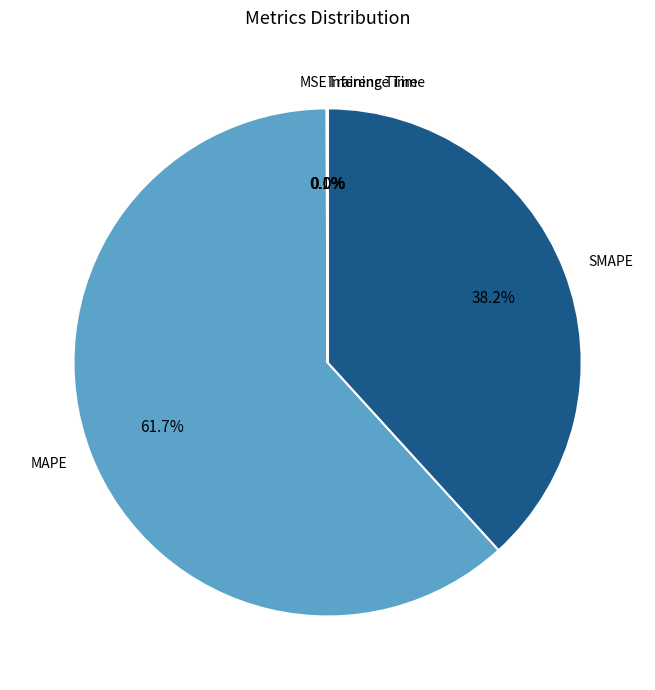

Does any single category account for the majority?

Yes